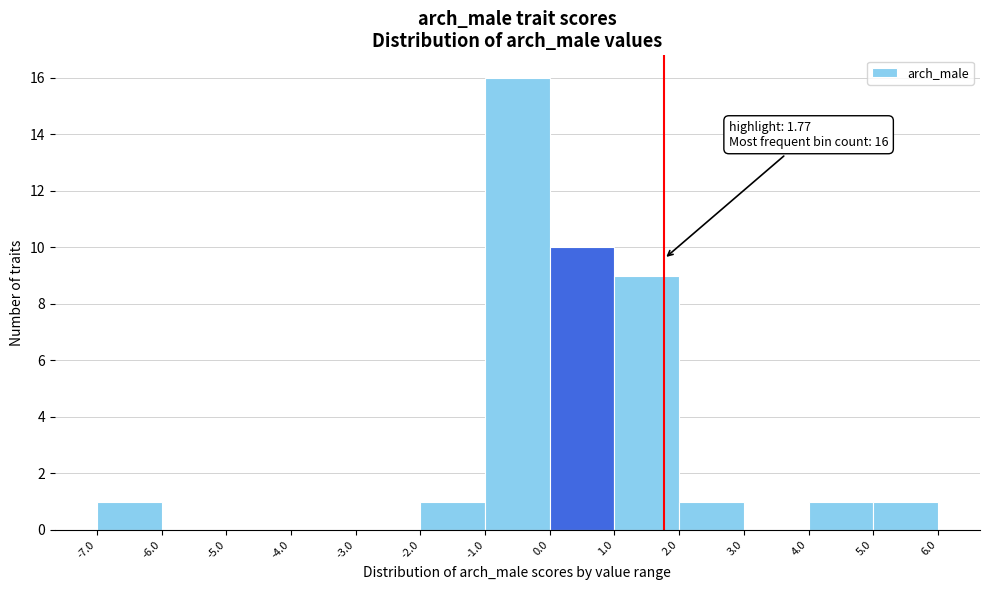

Over which range of the x-axis is the bar tallest?

-1.0 to 0.0